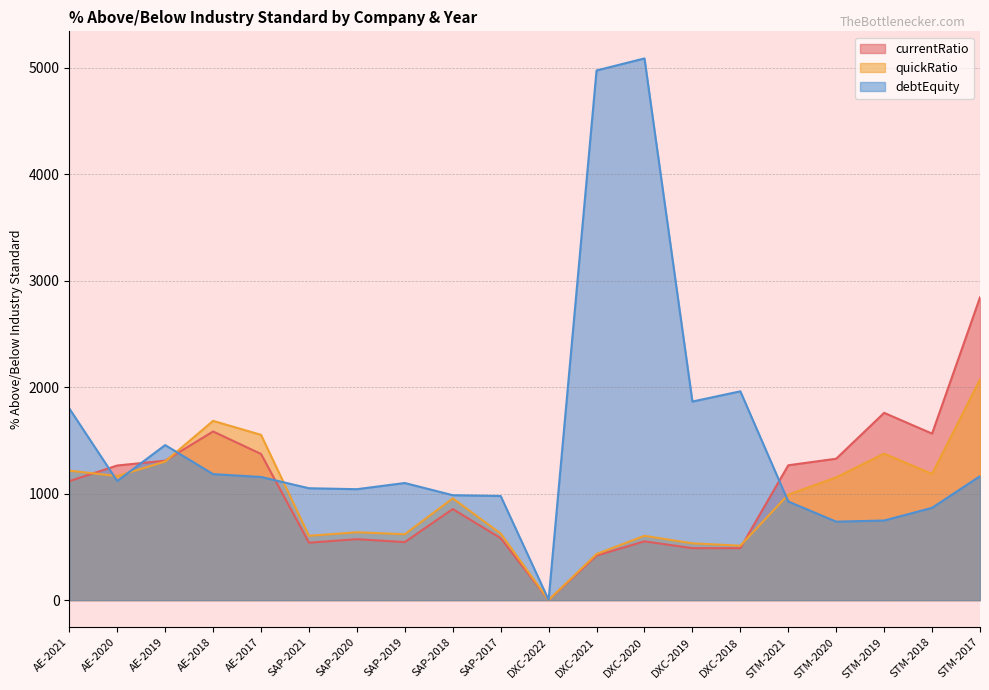

What value does the currentRatio series have at AE-2020?

1264.7